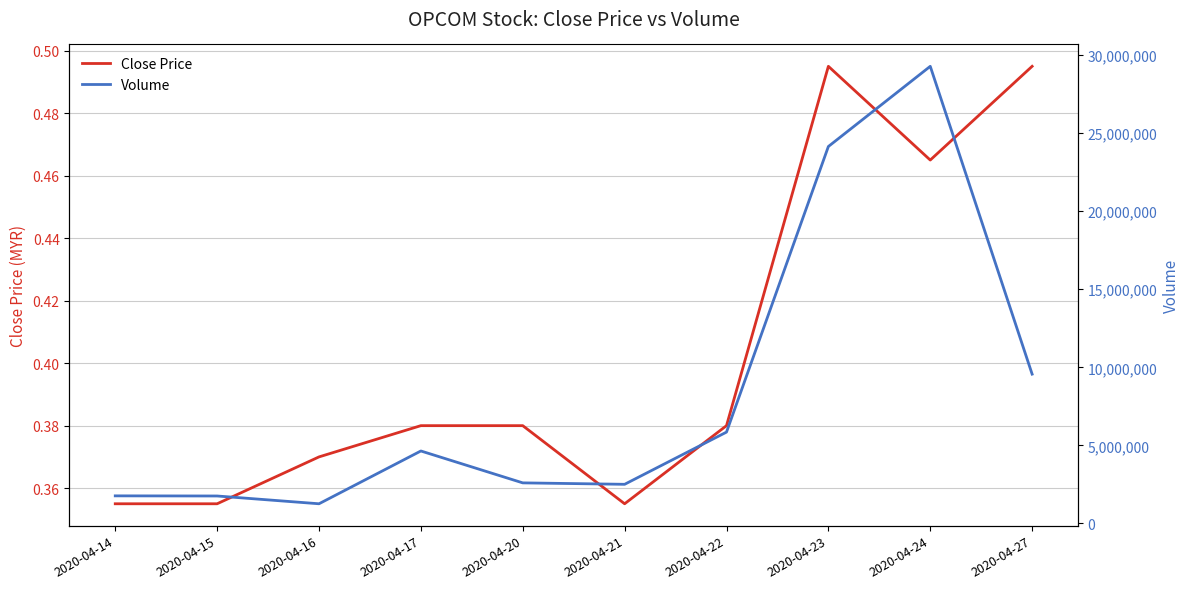

How many lines are shown in the chart?

2